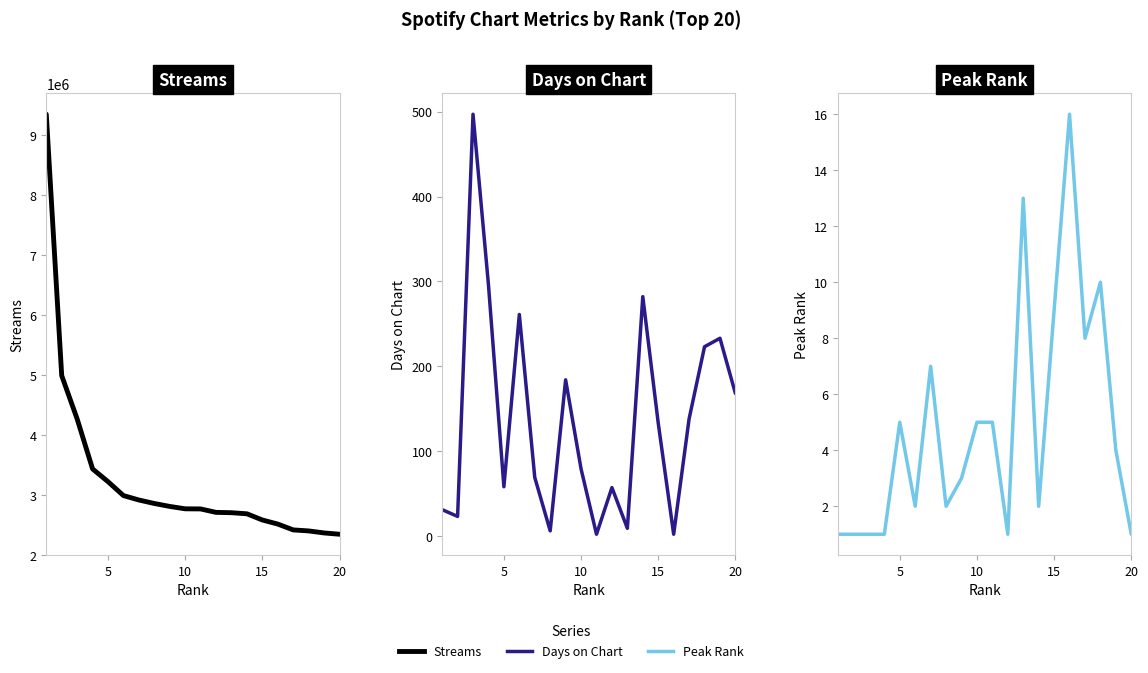

What is the minimum value shown in the chart?

1